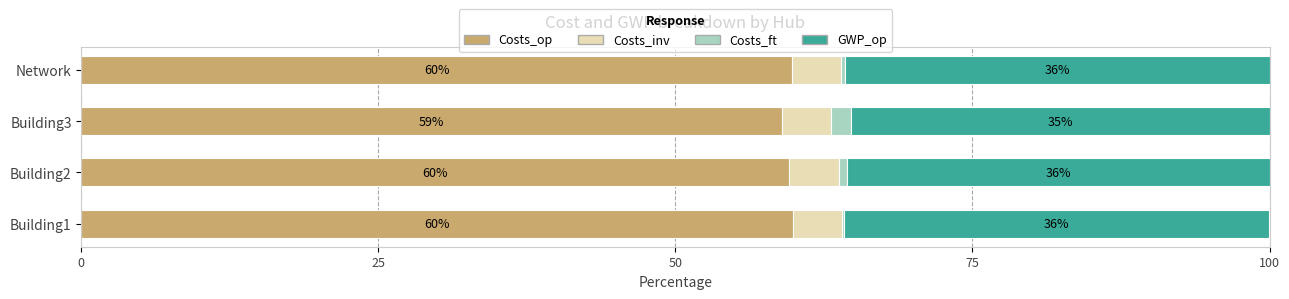

Where is Costs_op nearest to the value 59?

Building3